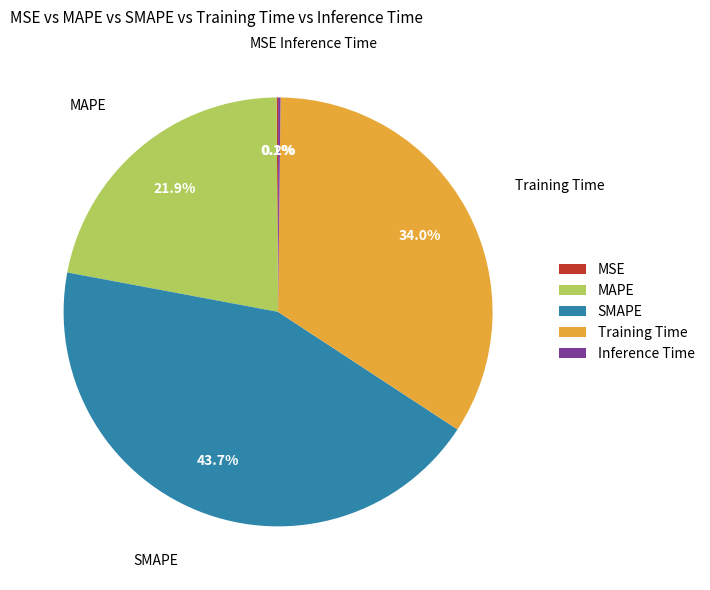

To the nearest percent, what percentage of the pie is Training Time?

34%